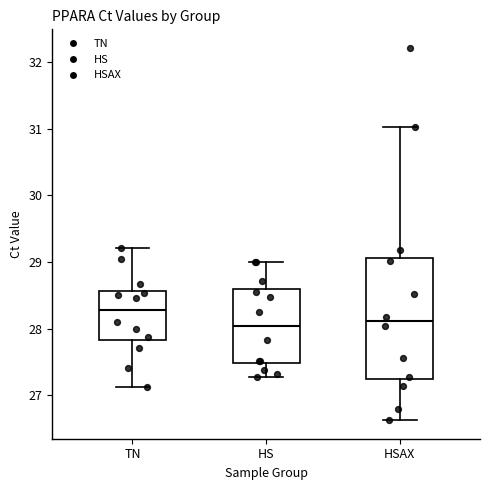

Which box's median line is the highest?

TN